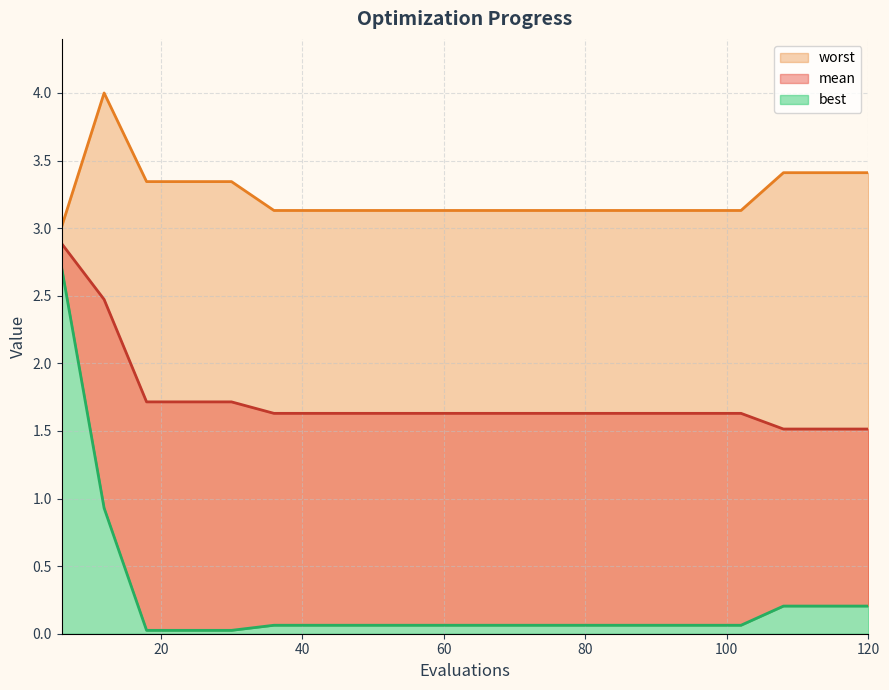

At which label does mean reach its minimum?

108